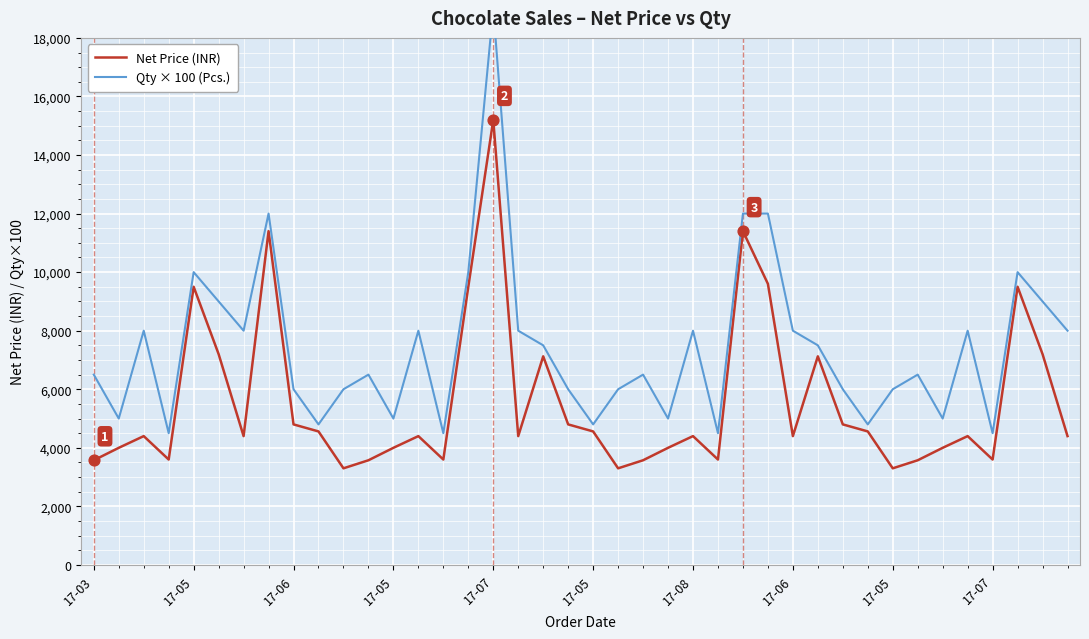

Which series has the widest spread of Y values?

Qty × 100 (Pcs.)